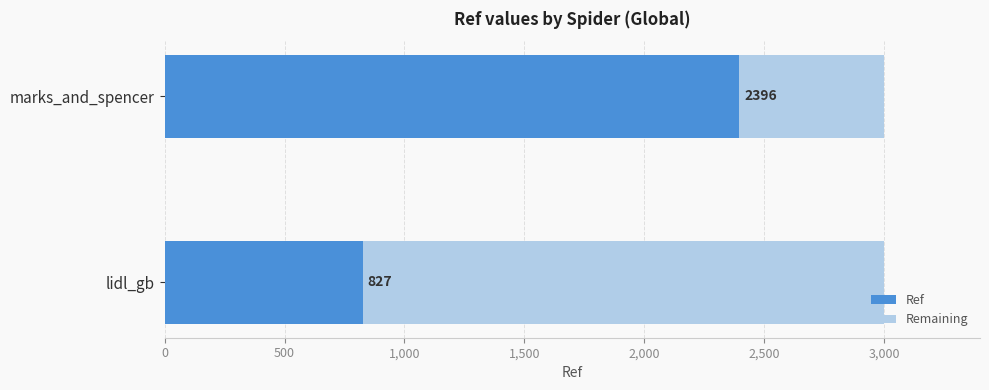

What is the minimum value for Ref?

827